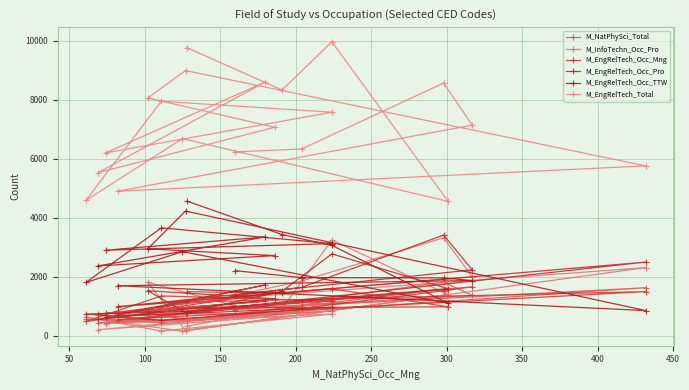

What is the total value across all series at 150?

16276